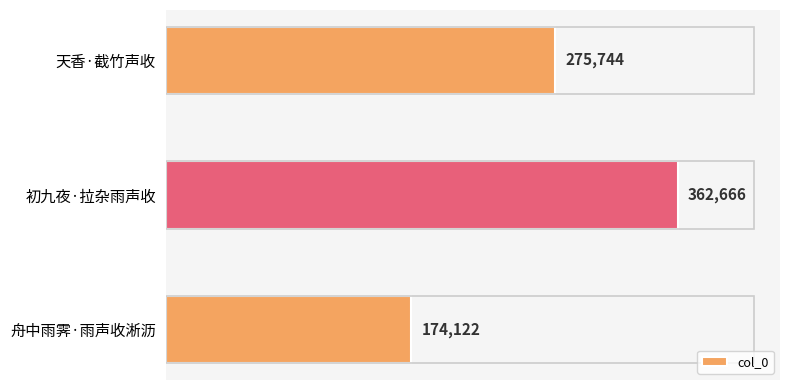

Approximately how many times larger is the value at 天香·截竹声收 compared to 初九夜·拉杂雨声收?

0.8